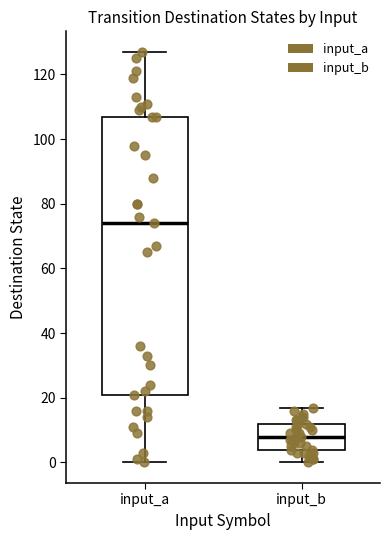

Which box has the highest median line?

input_a